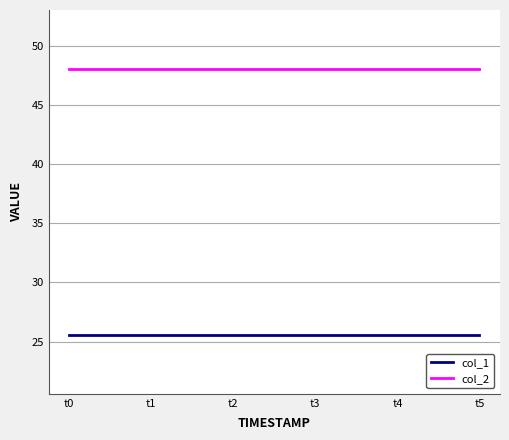

The col_1 series shows 15.3 at t3. True or false?

False